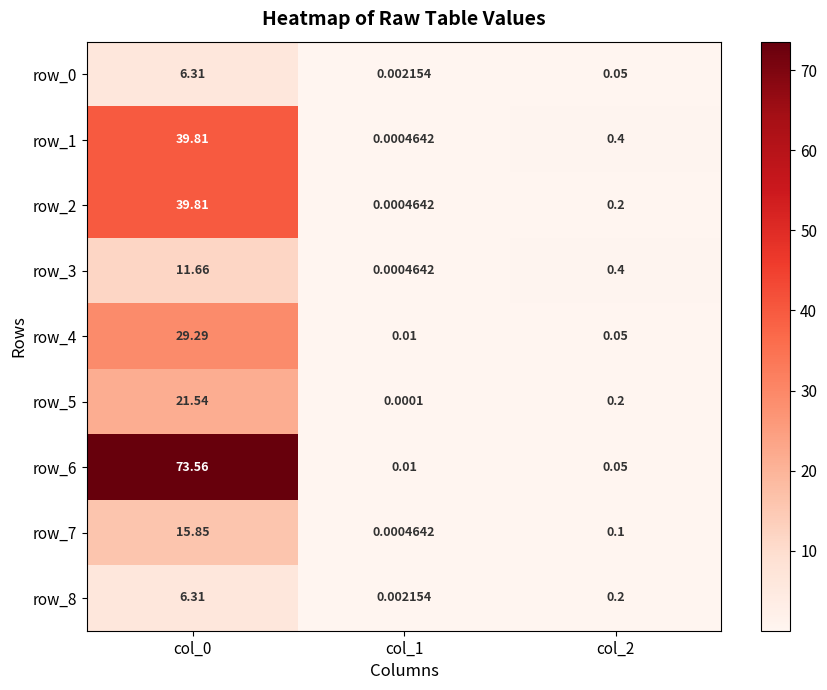

Is the value of row_6 at col_1 greater than the value of row_0 at col_1?

Yes